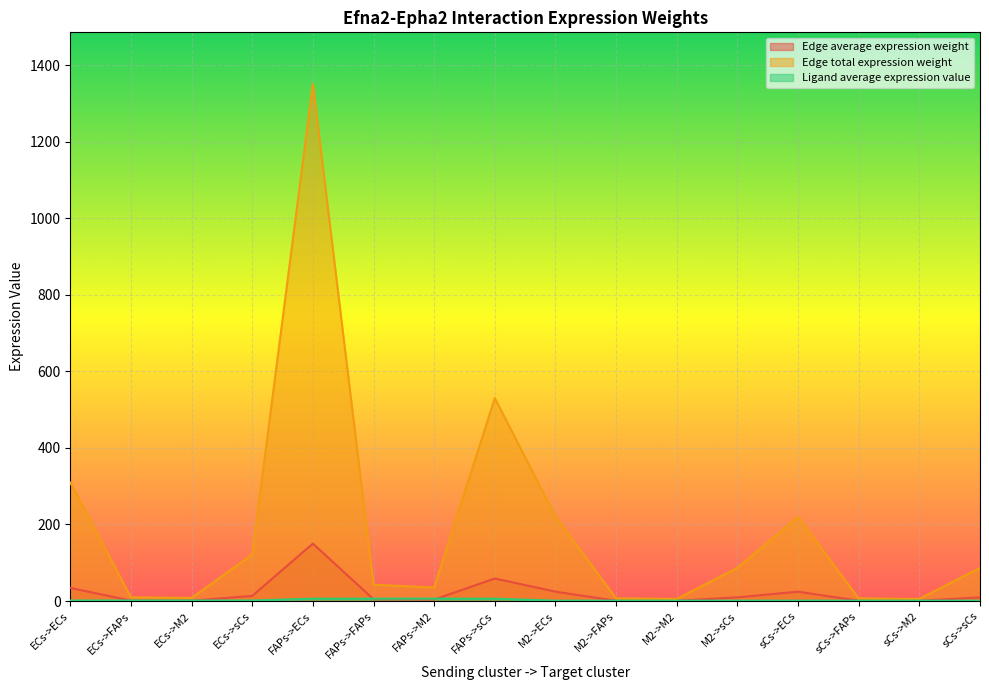

The value of Edge average expression weight at FAPs->M2 is 3.9. True or false?

True